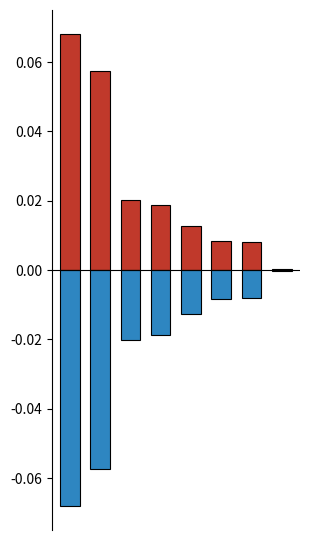

Reading right to left, what are all the values shown in this chart?

Avg Elapsed (normalized): 0.0	0.0	0.0	0.0	0.0	0.0	0.1	0.1
Neg Elapsed (normalized): -0.0	-0.0	-0.0	-0.0	-0.0	-0.0	-0.1	-0.1